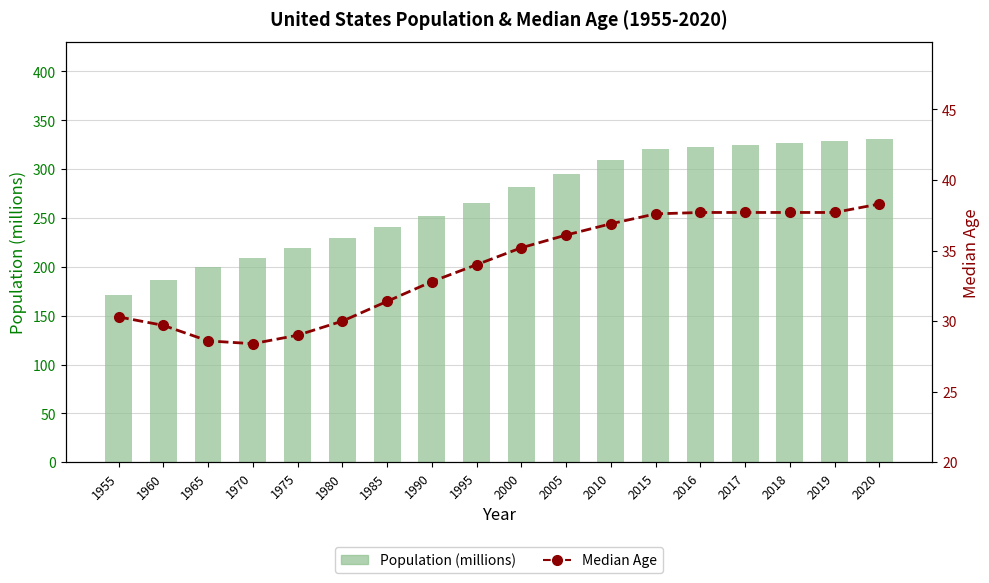

What are all the series names shown in the legend?

Population (millions), Median Age